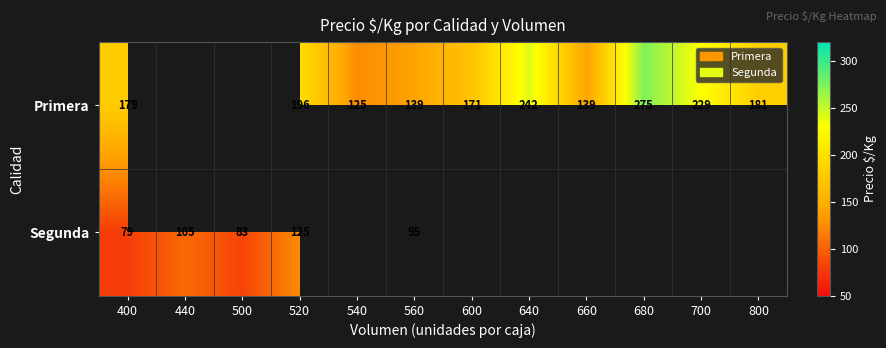

At which category is the sum across all series the highest?

520